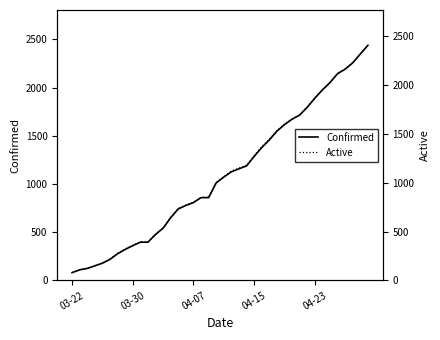

How many lines are shown in the chart?

2